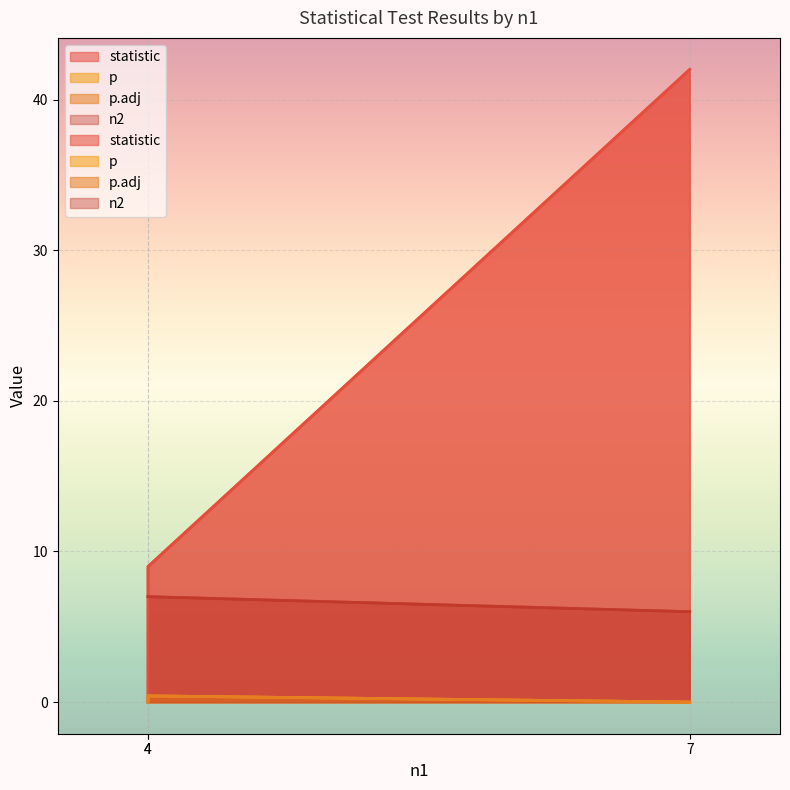

Reading left to right, what are all the values shown in this chart?

statistic: 4=0.0	4=9.0	7=42.0
p: 4=0.0	4=0.4	7=0.0
p.adj: 4=0.0	4=0.4	7=0.0
n2: 4=7.0	4=7.0	7=6.0